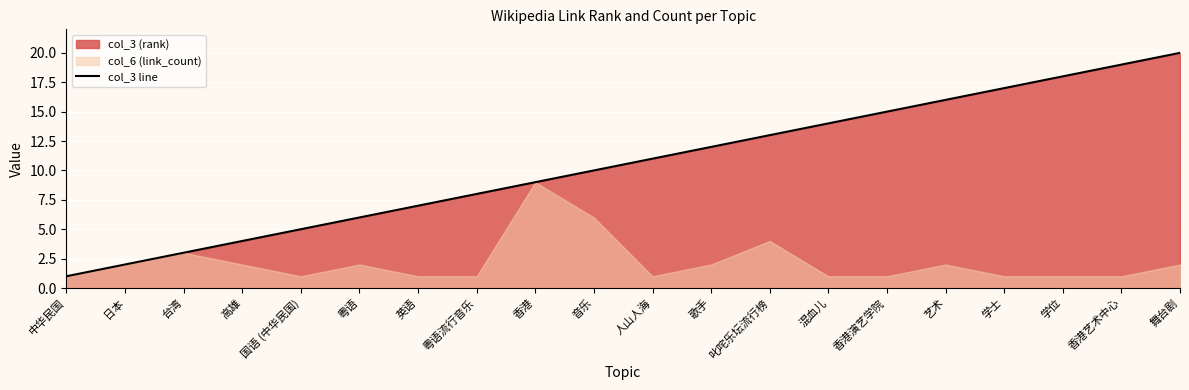

Rank the categories by value from lowest to highest.

中华民国, 日本, 台湾, 高雄, 国语 (中华民国), 粤语, 英语, 粤语流行音乐, 香港, 音乐, 人山人海, 歌手, 叱咤乐坛流行榜, 混血儿, 香港演艺学院, 艺术, 学士, 学位, 香港艺术中心, 舞台剧